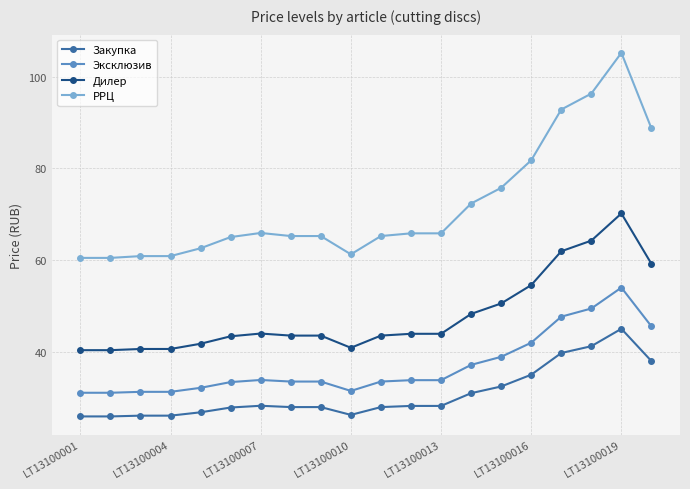

What is the value of the РРЦ point at the 5th from the left?

62.6